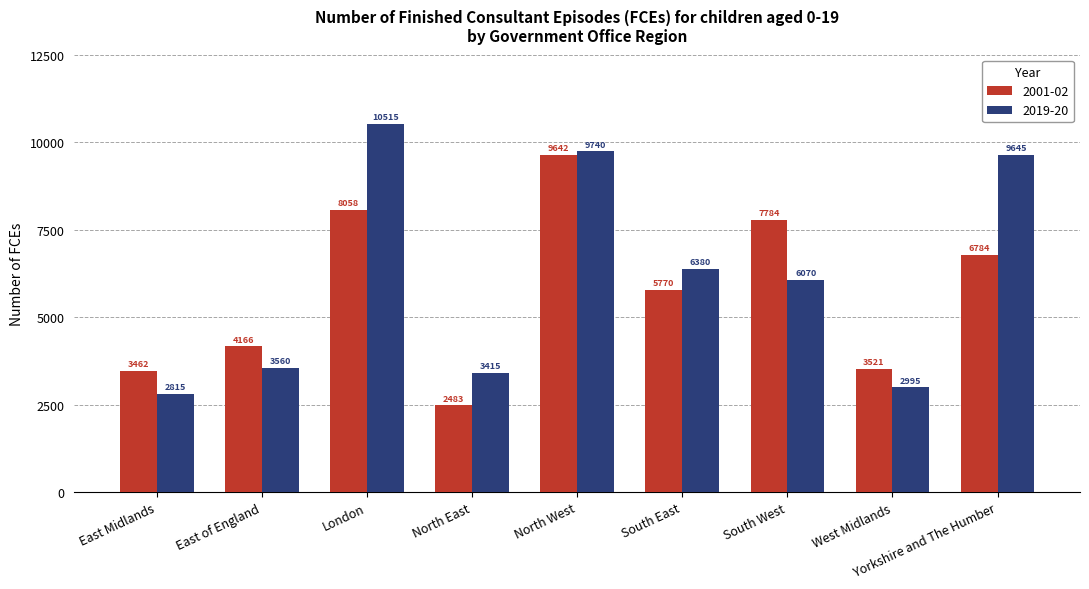

The value of 2019-20 at West Midlands is 2995. True or false?

True